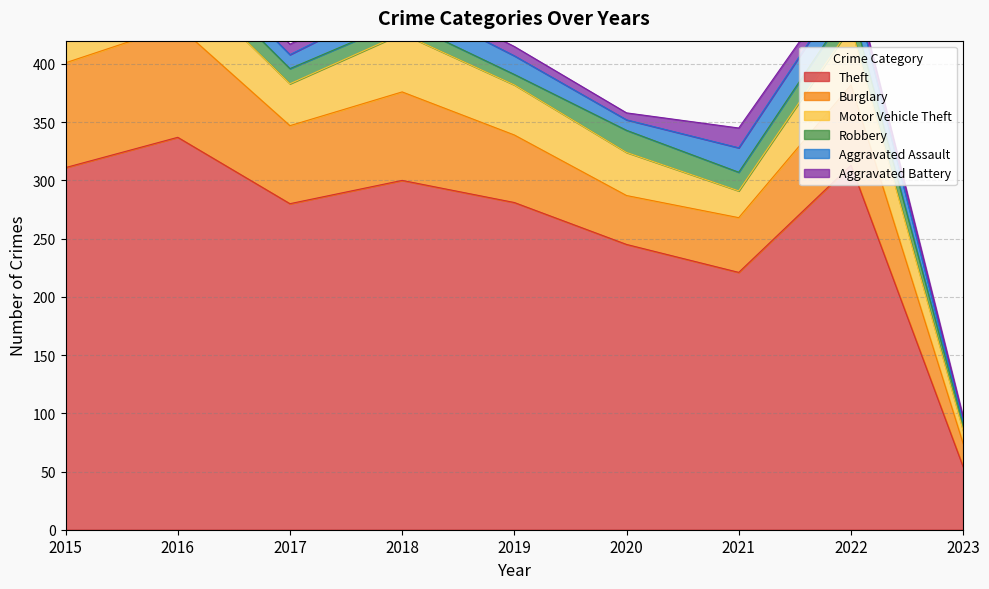

What is the approximate value of Theft at 2020, to the nearest 50?

250